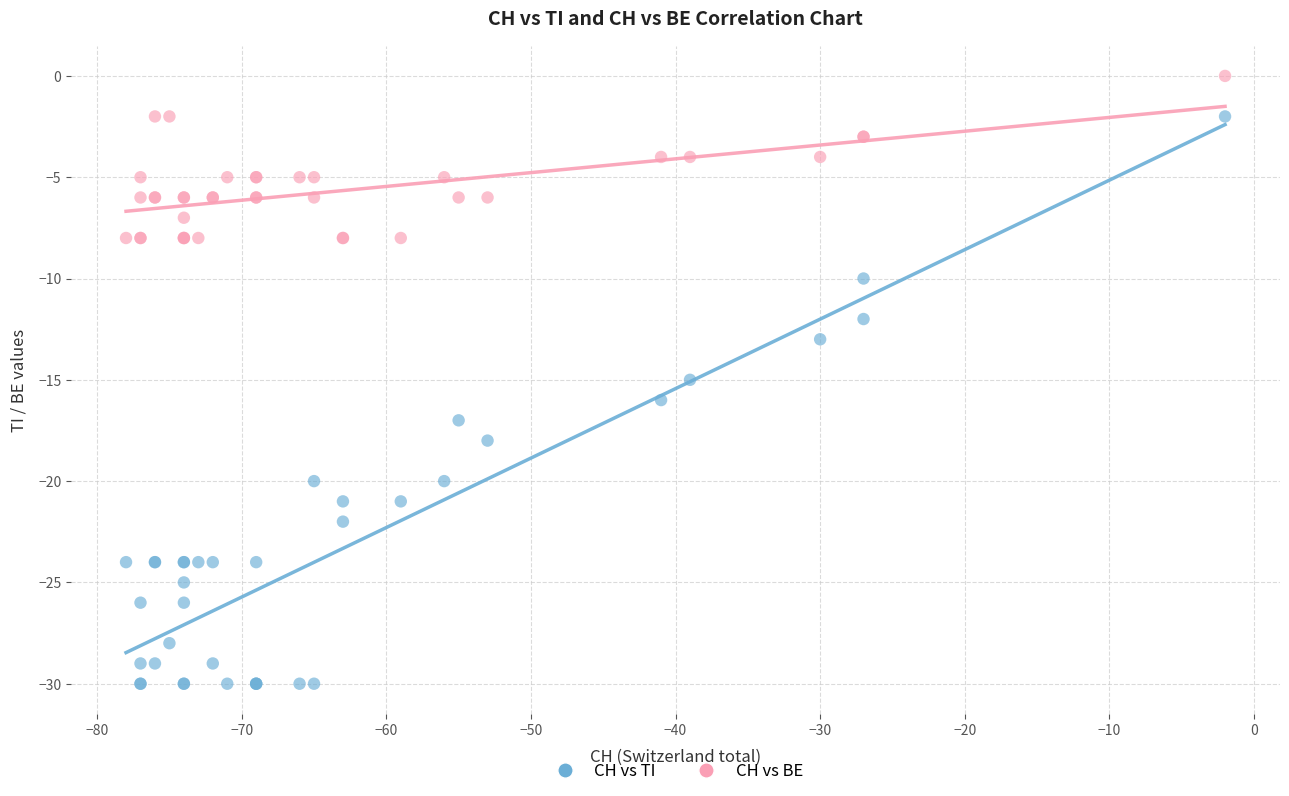

Which series contains the lowest Y value?

CH vs TI